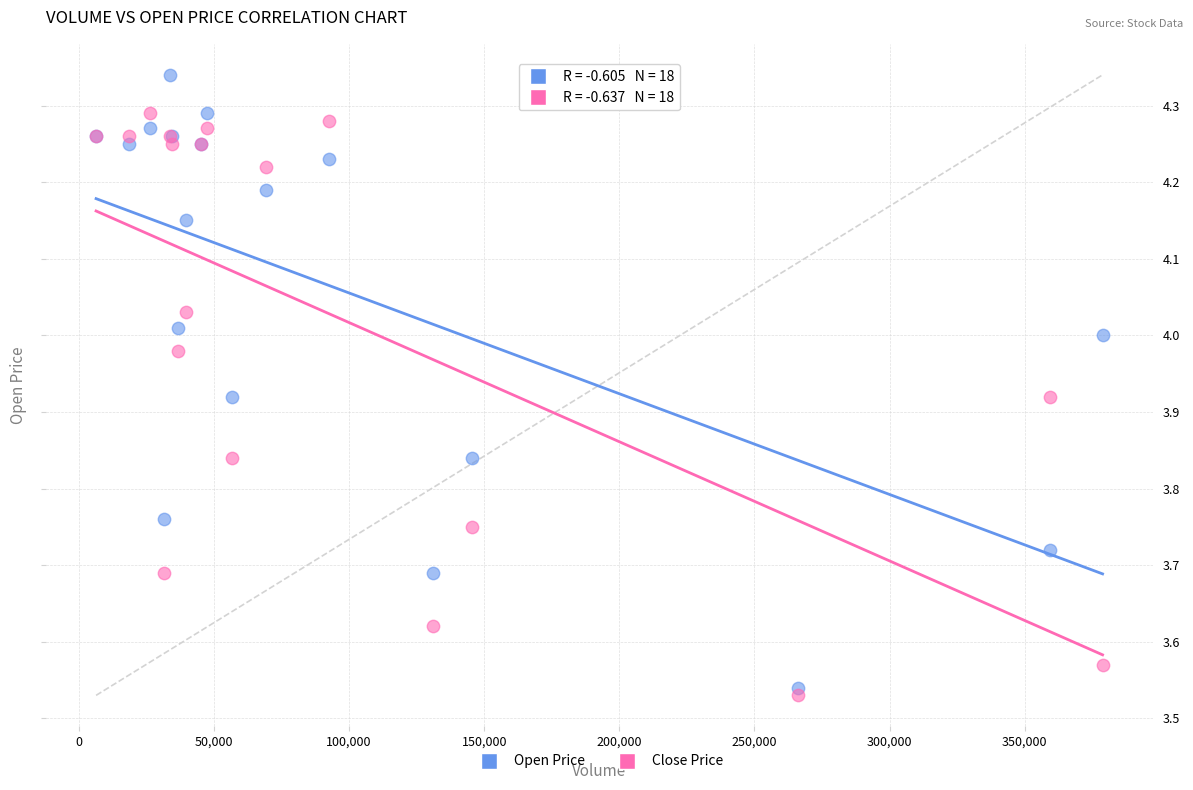

Which series contains the highest Y value?

Open Price